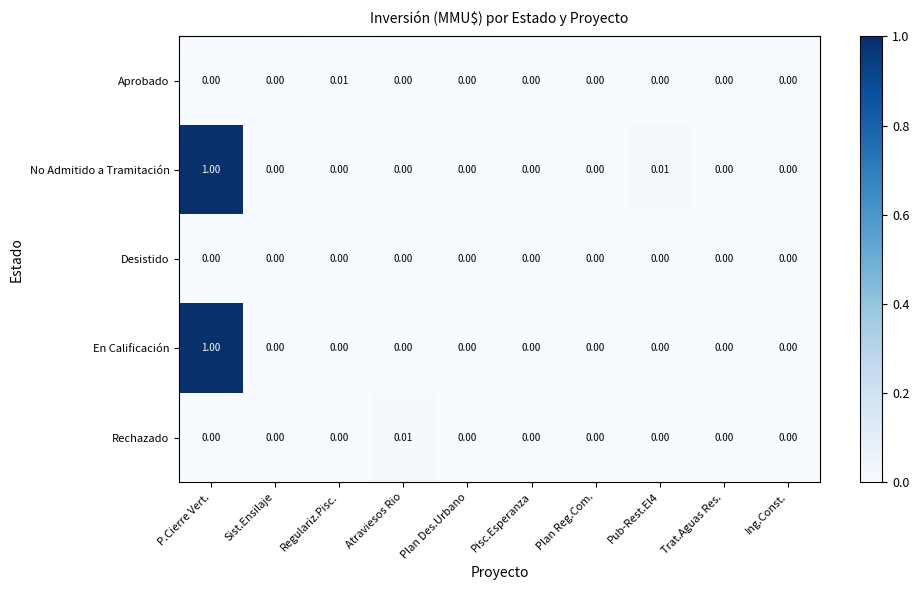

Which series has the largest total across all categories?

No Admitido a Tramitación